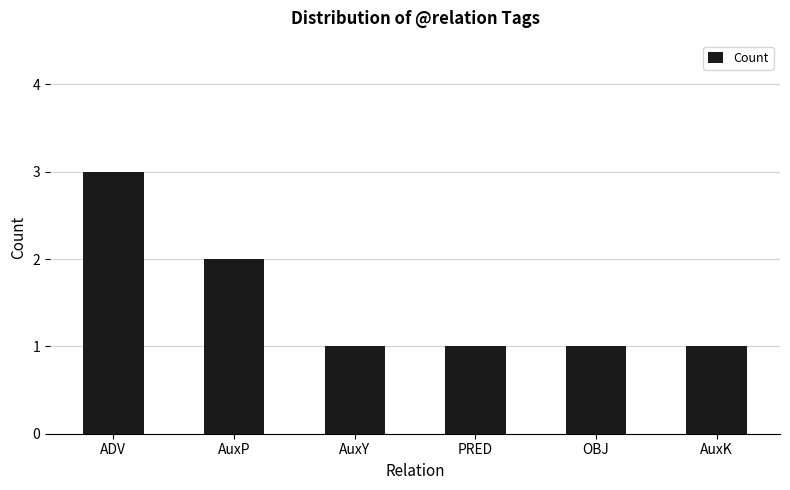

The value at ADV is 3. True or false?

True